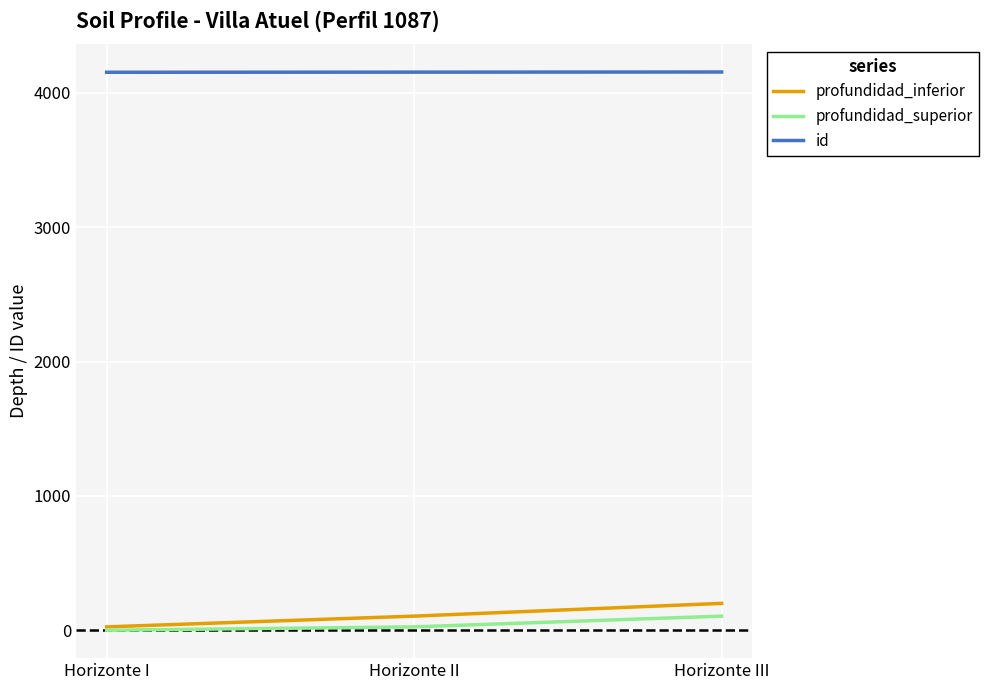

The profundidad_inferior series shows 200 at Horizonte III. True or false?

True